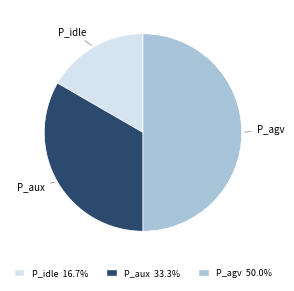

What is the ratio of the value at P_idle to the value at P_aux?

0.5